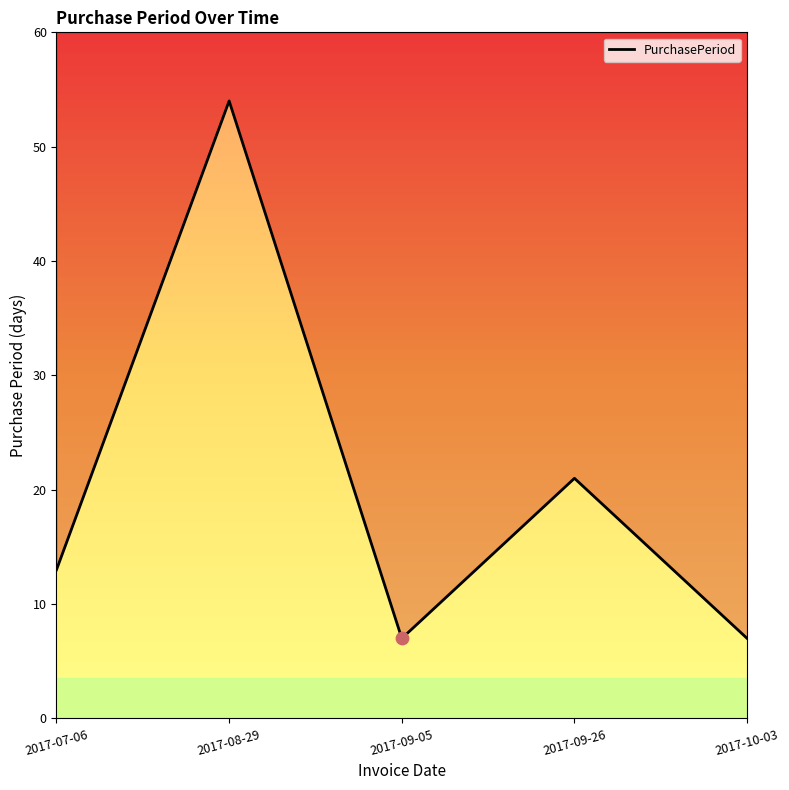

Between 2017-08-29 and 2017-09-26, which is larger?

2017-08-29